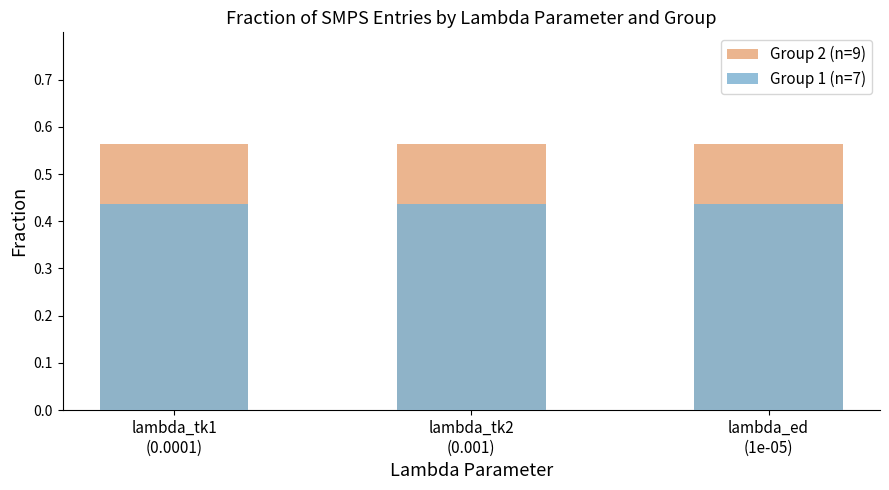

Reading right to left, list all the values displayed in this chart.

Group 2 (n=9): 0.6	0.6	0.6
Group 1 (n=7): 0.4	0.4	0.4